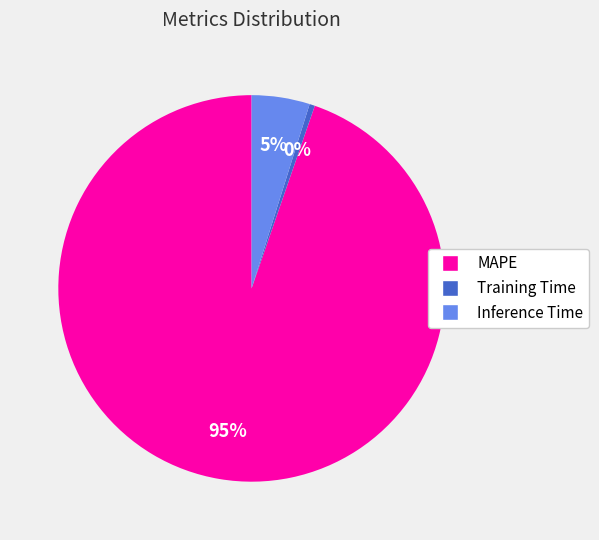

Count the number of slices in the pie.

3